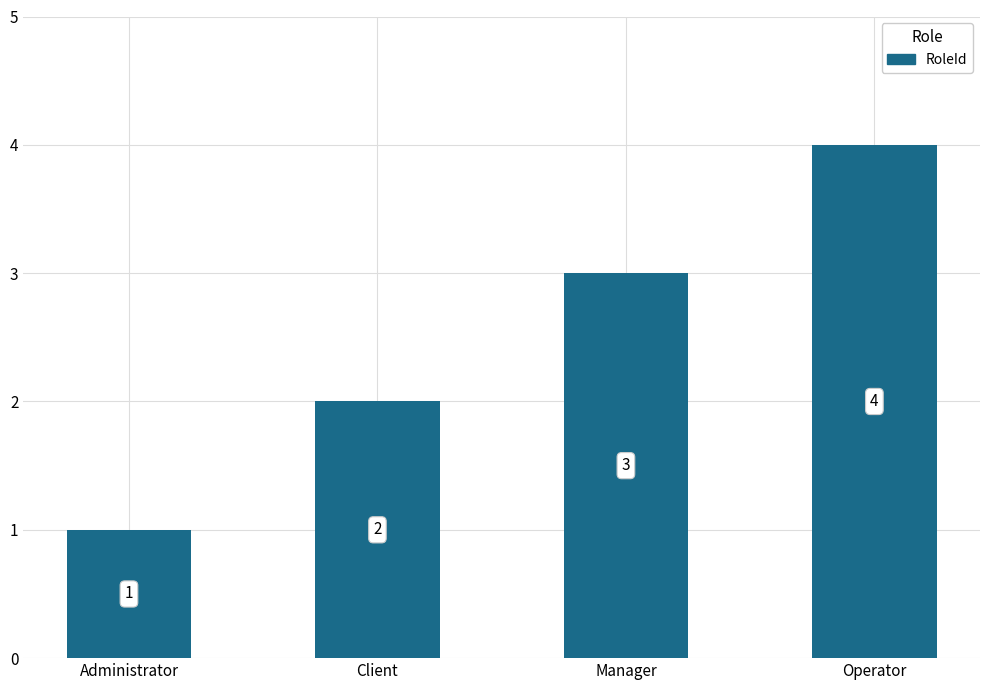

List the labels in order of value, largest first.

Operator, Manager, Client, Administrator